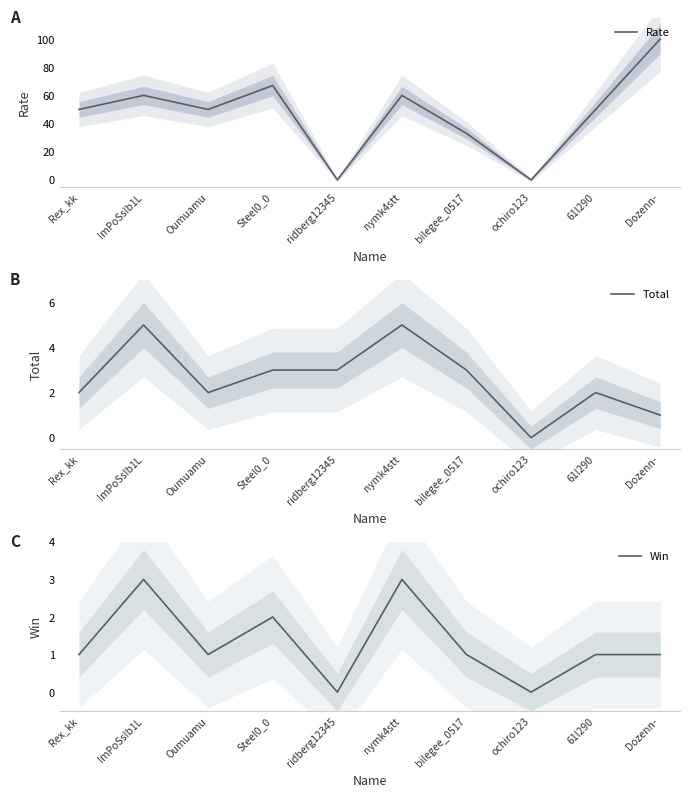

What is the label of the 8th point from the left?

ochiro123